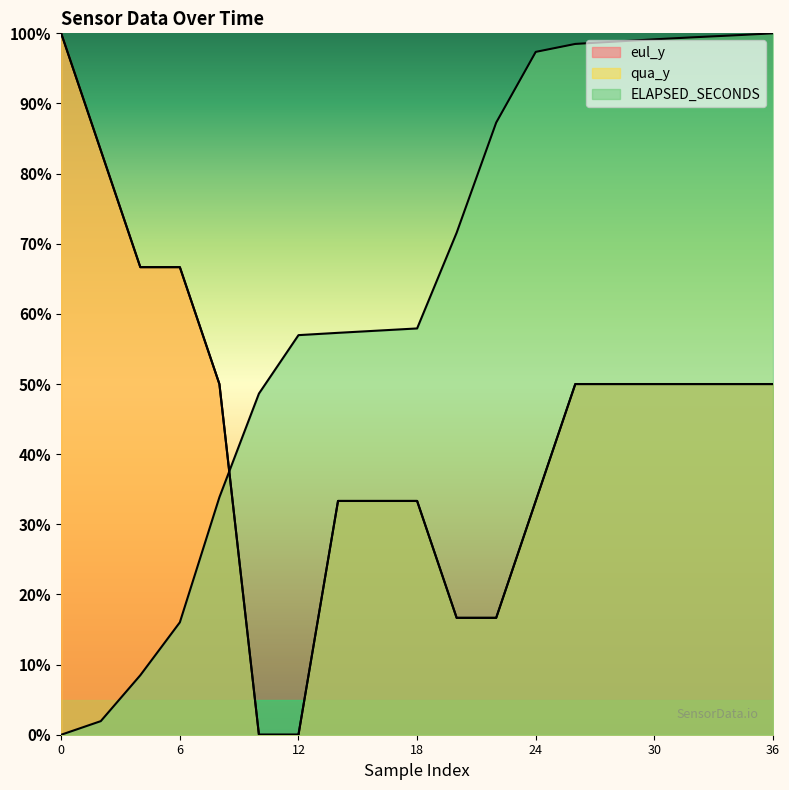

What are all the series names shown in the legend?

eul_y, qua_y, ELAPSED_SECONDS